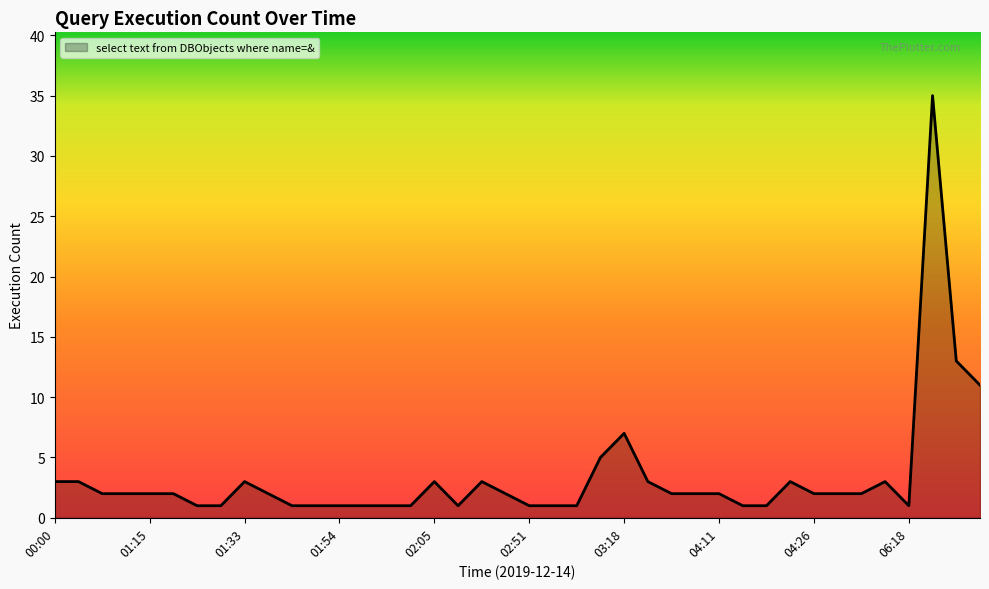

What is the greatest value displayed?

35